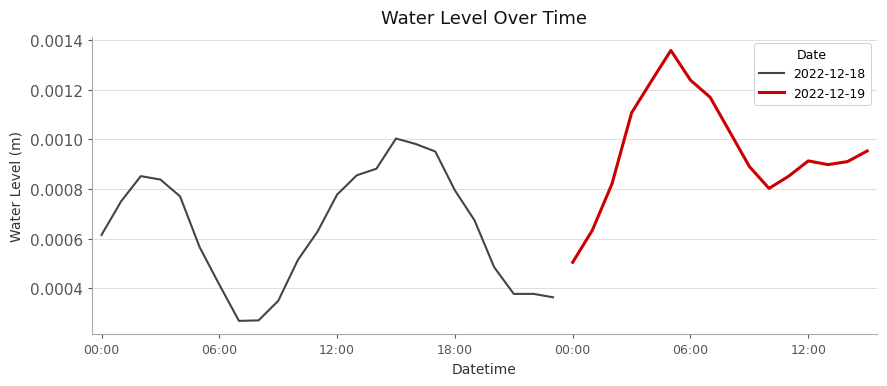

Is it true that the value at 2022-12-19 13:00 is 0.0?

True